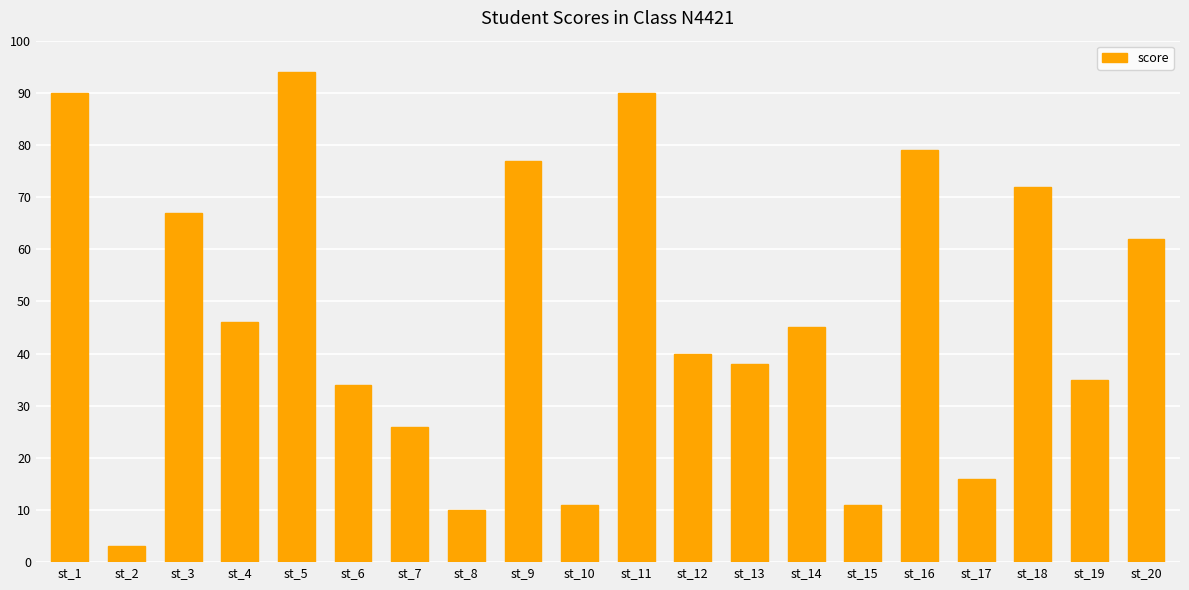

What is the difference between the maximum and second lowest values?

84